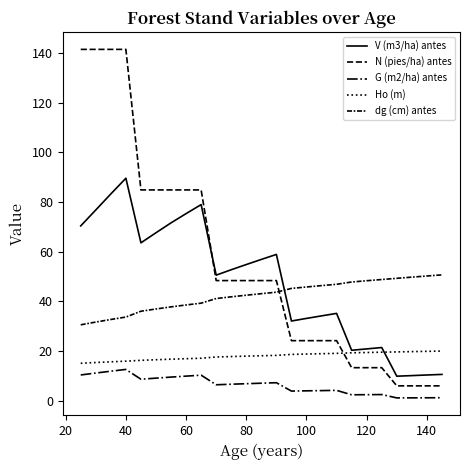

Does the chart have visible grid lines?

No